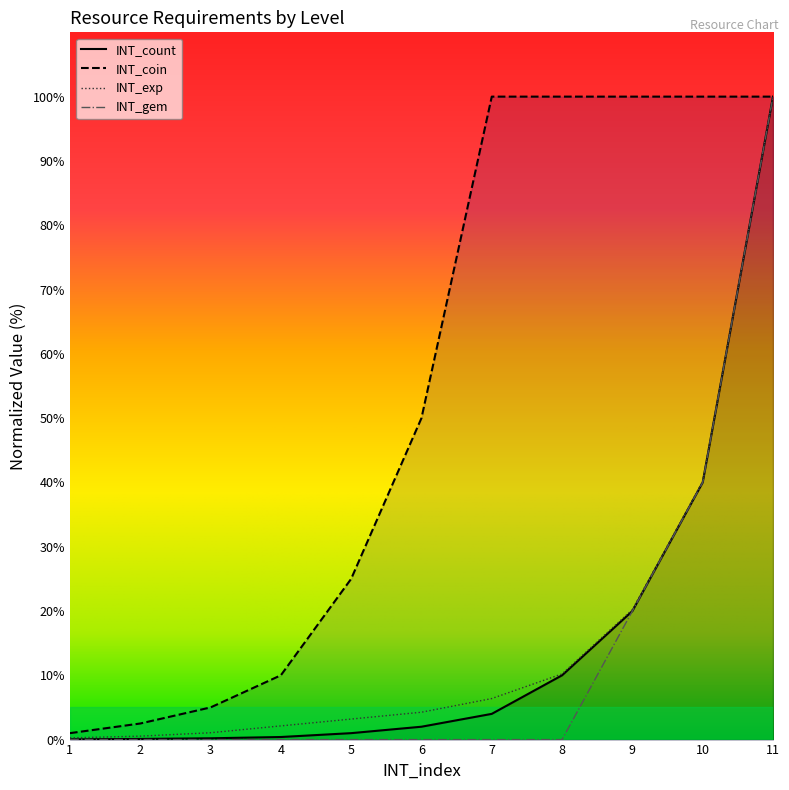

What is the value of the INT_exp point at the 3rd from the left?

1.1